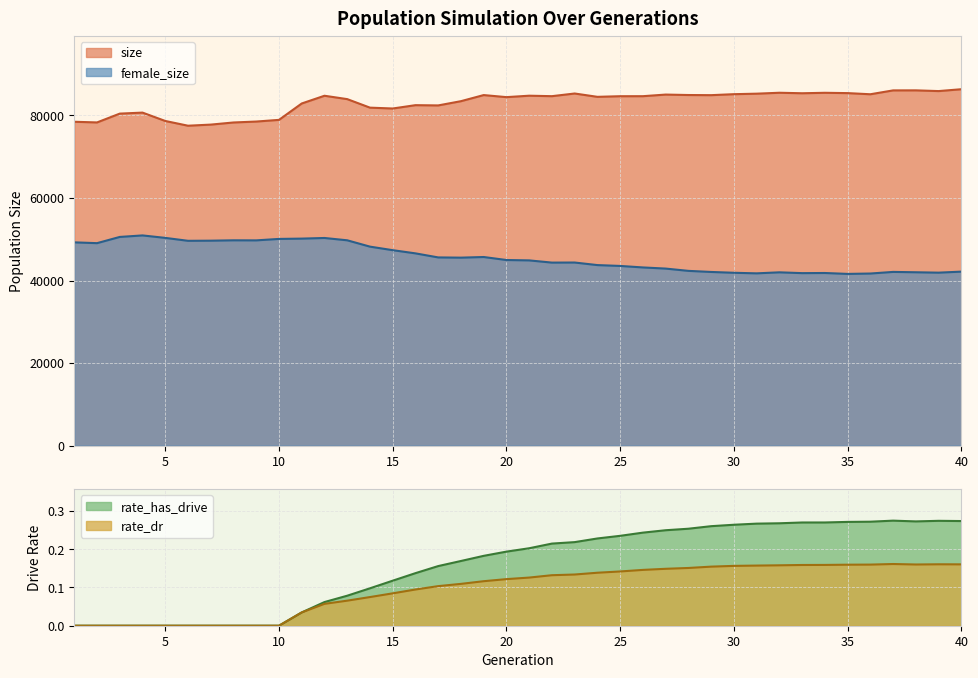

At which category does rate_has_drive reach its first local valley?

38